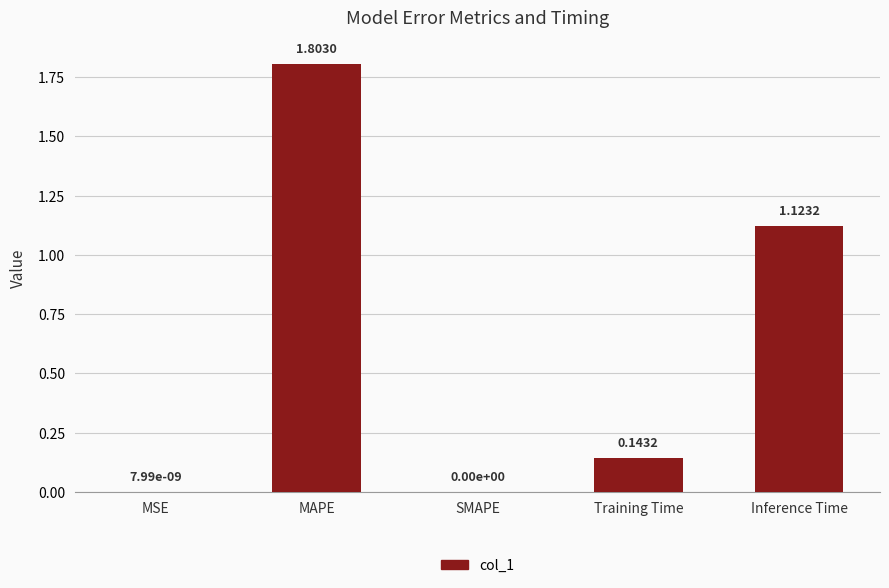

What is the sum of the values at MAPE and MSE?

1.8